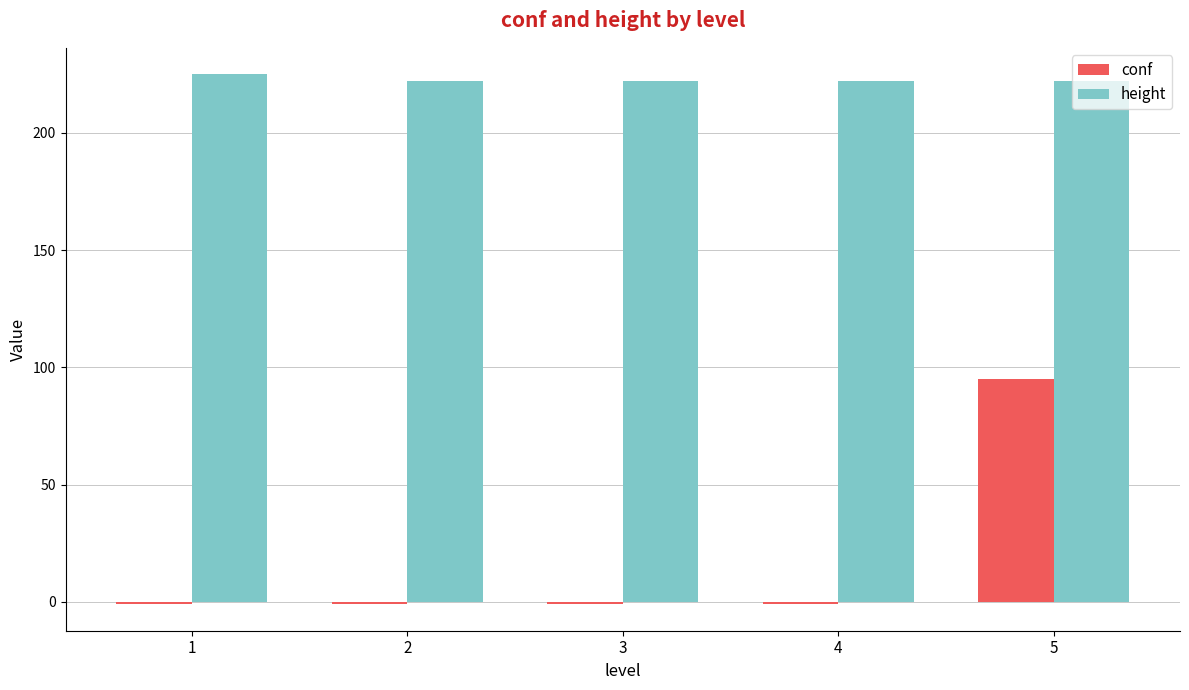

How many series are shown in this chart?

2